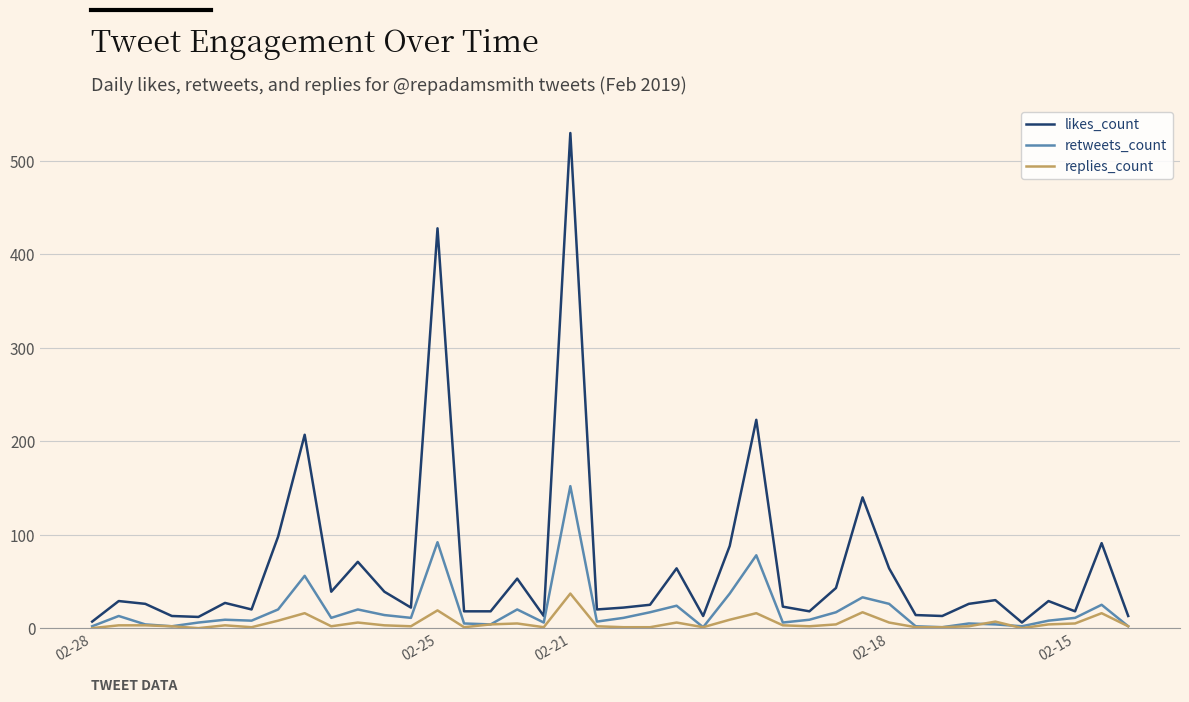

What is the sum of all likes_count values?

2653